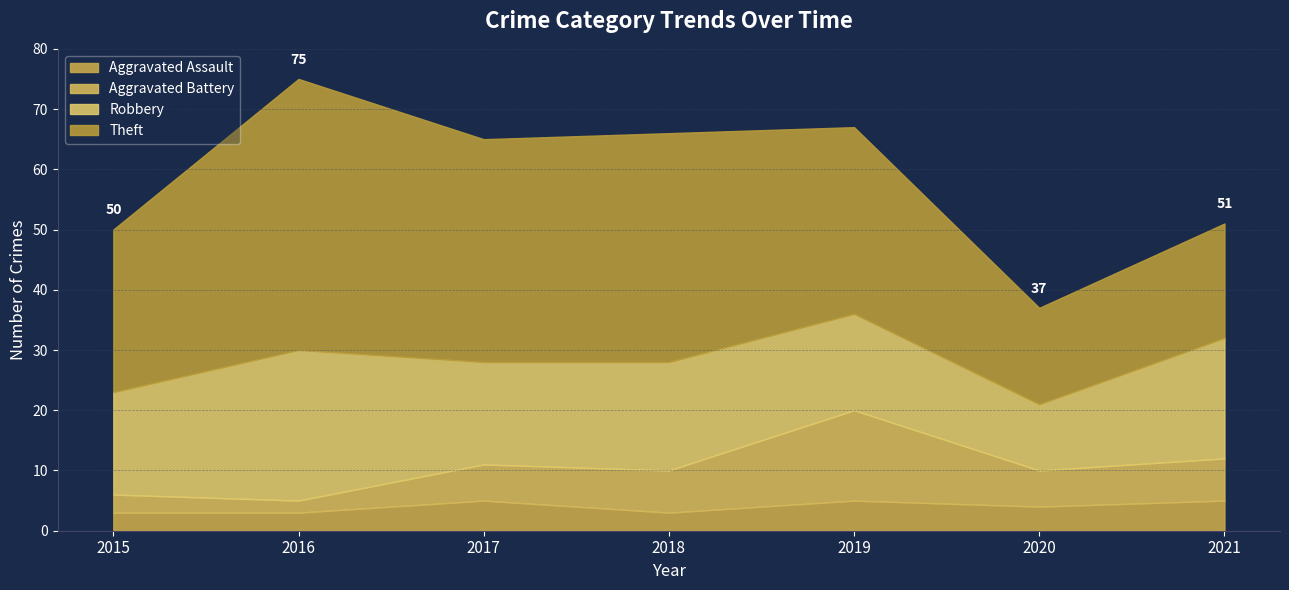

At which category is the sum across all series the highest?

2016